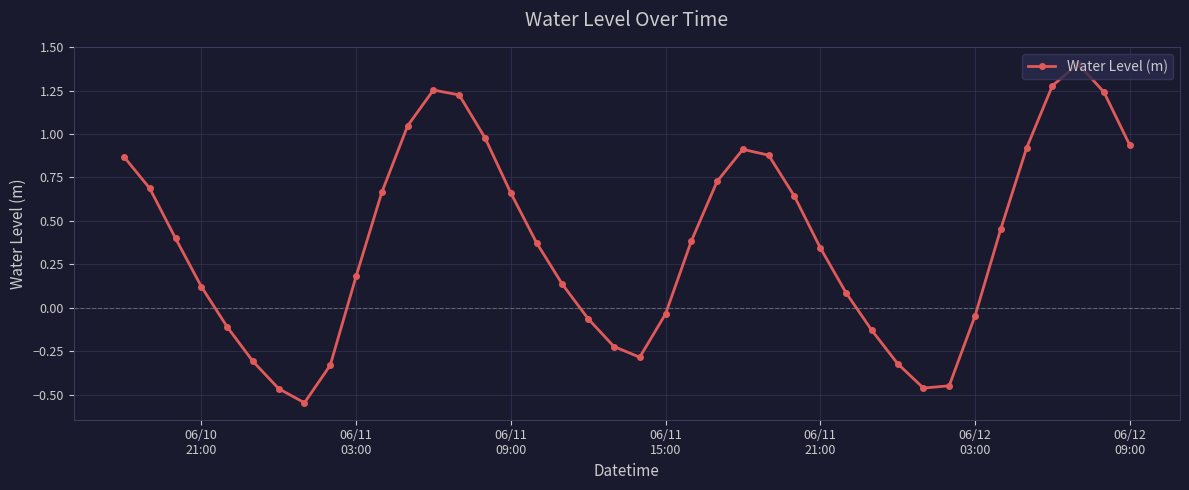

What is the maximum value shown in the chart?

1.4